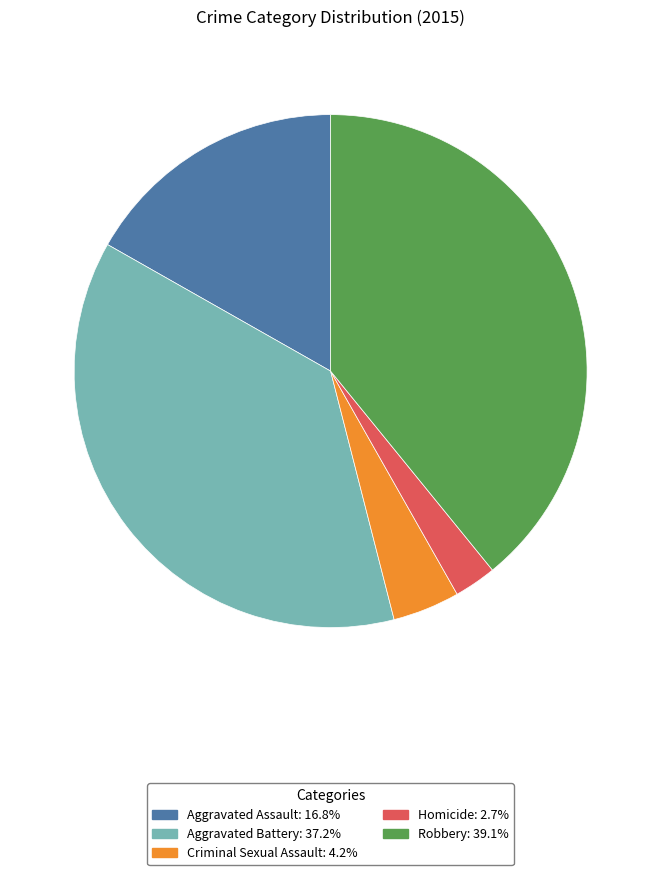

Is there a majority slice in this chart?

No